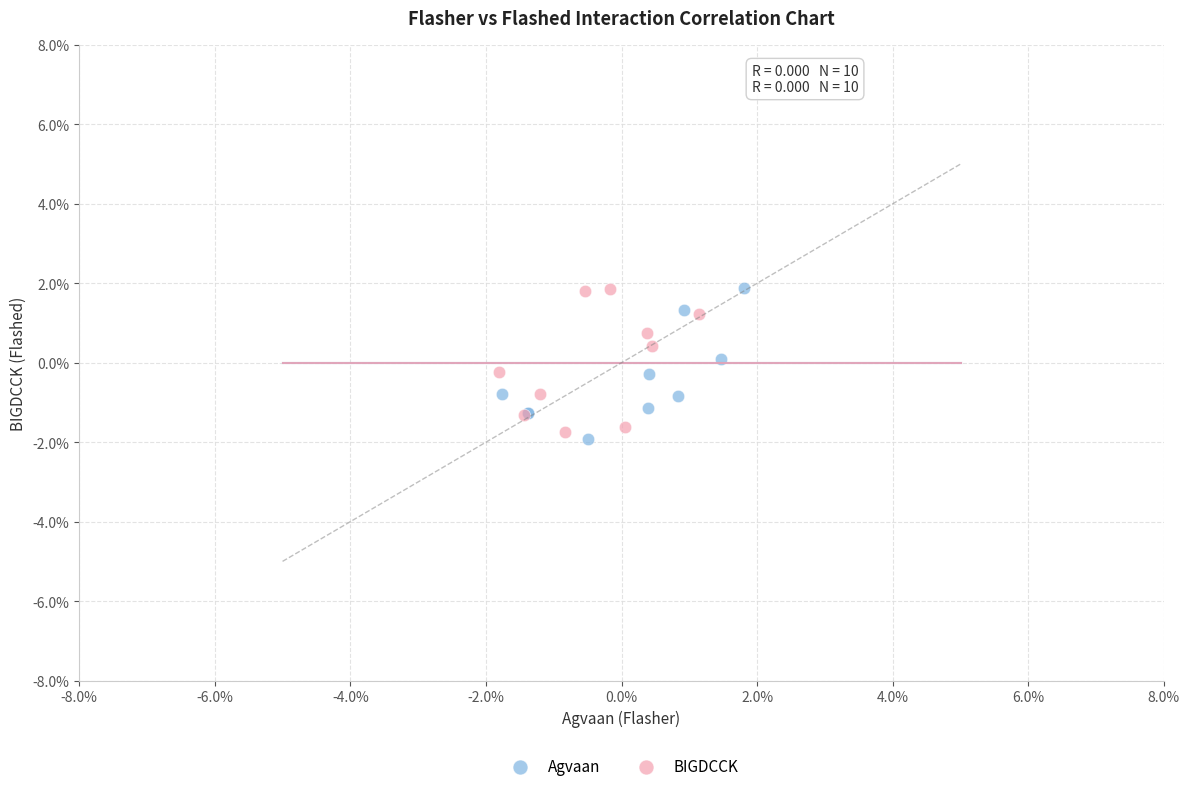

Which series contains the lowest Y value?

Agvaan